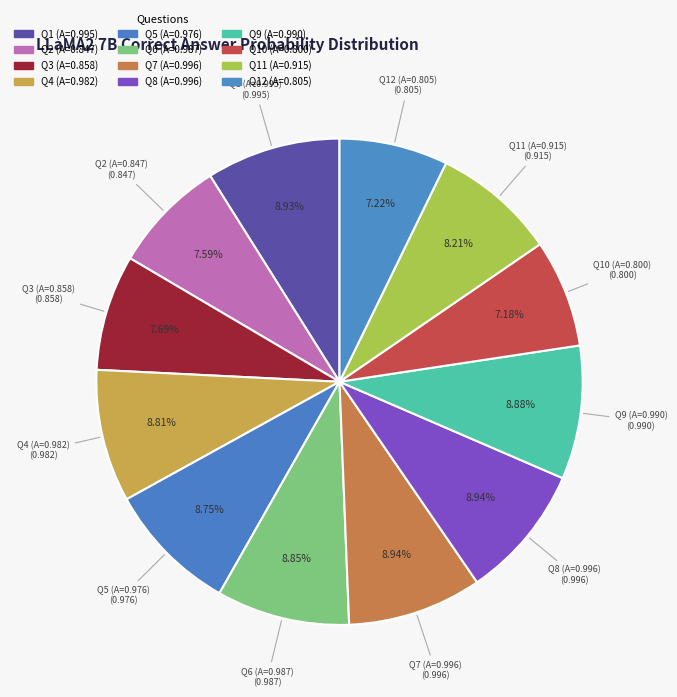

To the nearest percent, what is the average slice percentage?

8%